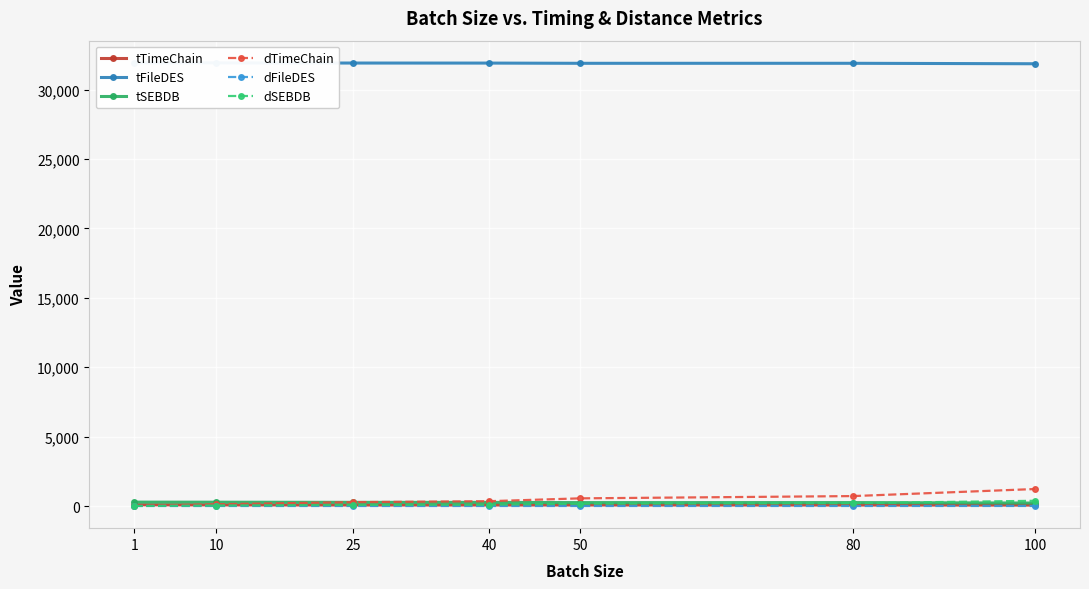

How many intersections are there between tSEBDB and dTimeChain?

1